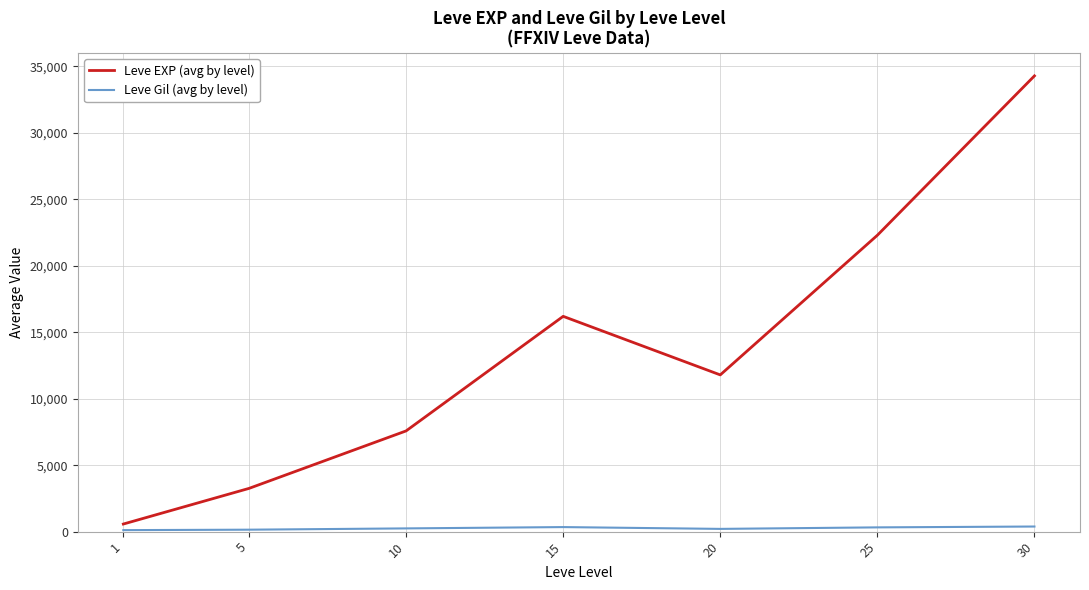

The value of Leve EXP (avg by level) at 20 is 11790. True or false?

True